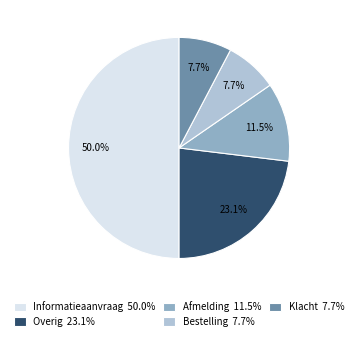

Which has a higher value, Afmelding 11.5% or Klacht 7.7%?

Afmelding 11.5%